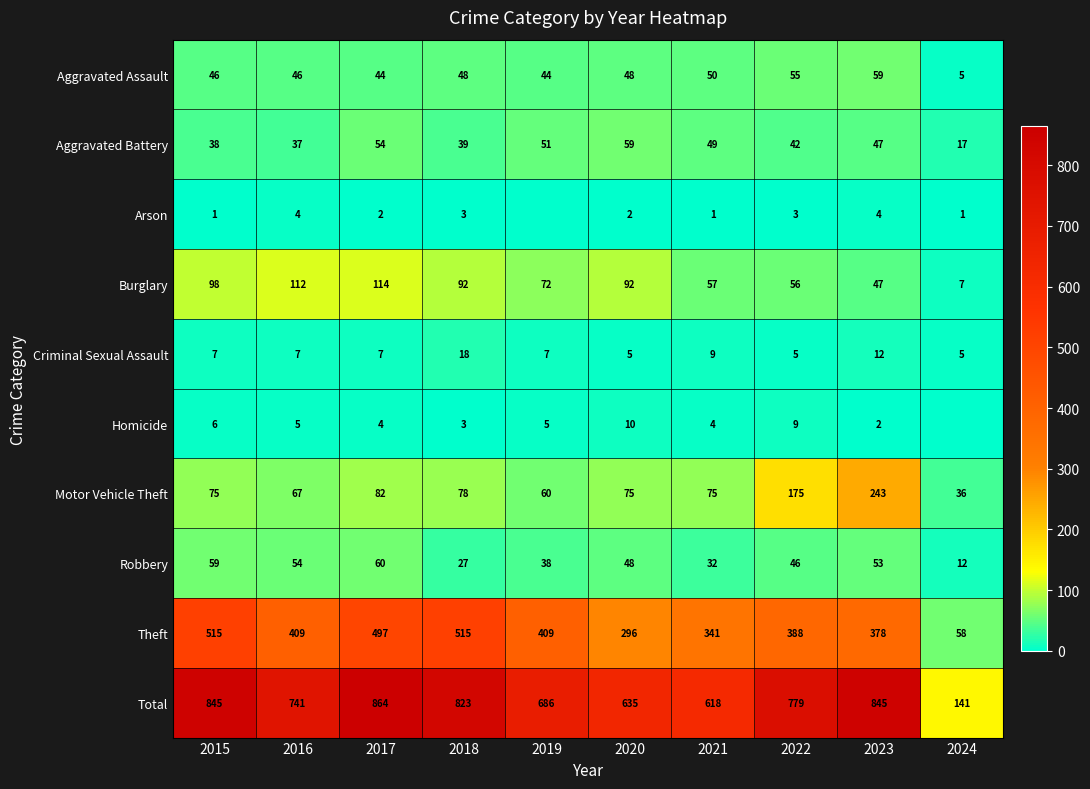

At how many categories does at least one series exceed 819?

4